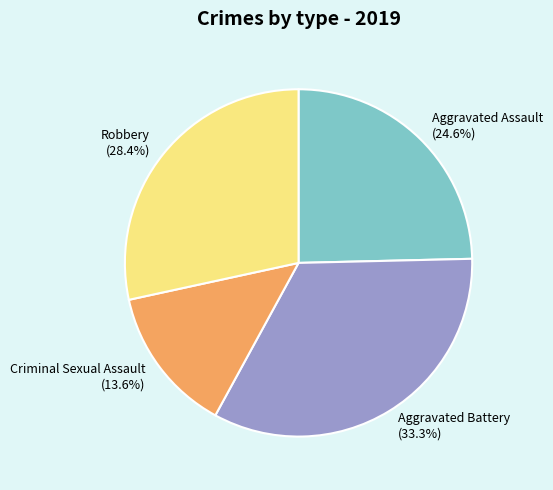

To the nearest percent, what portion does Aggravated Assault represent?

25%